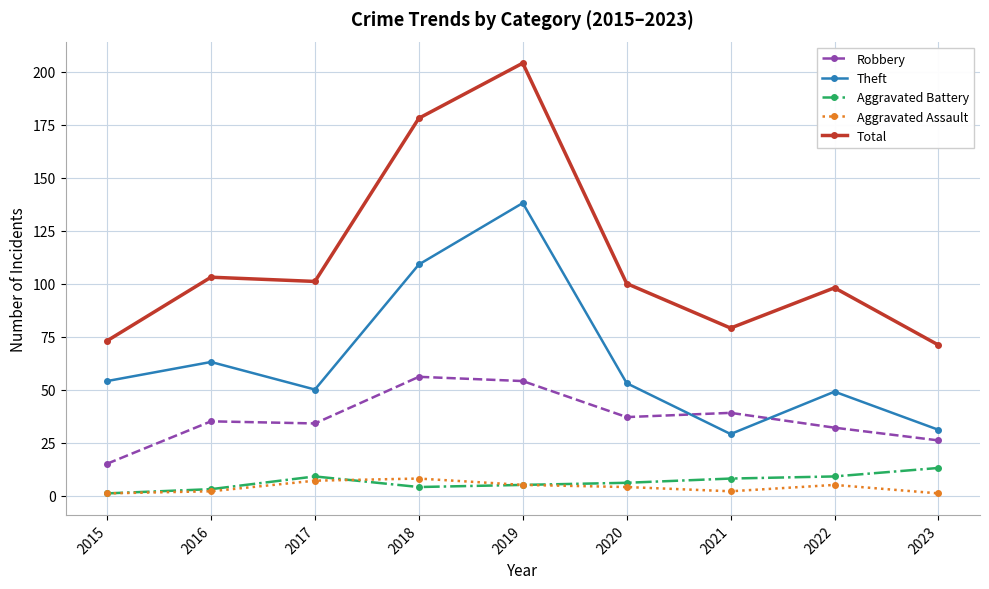

What is the smallest value displayed?

1